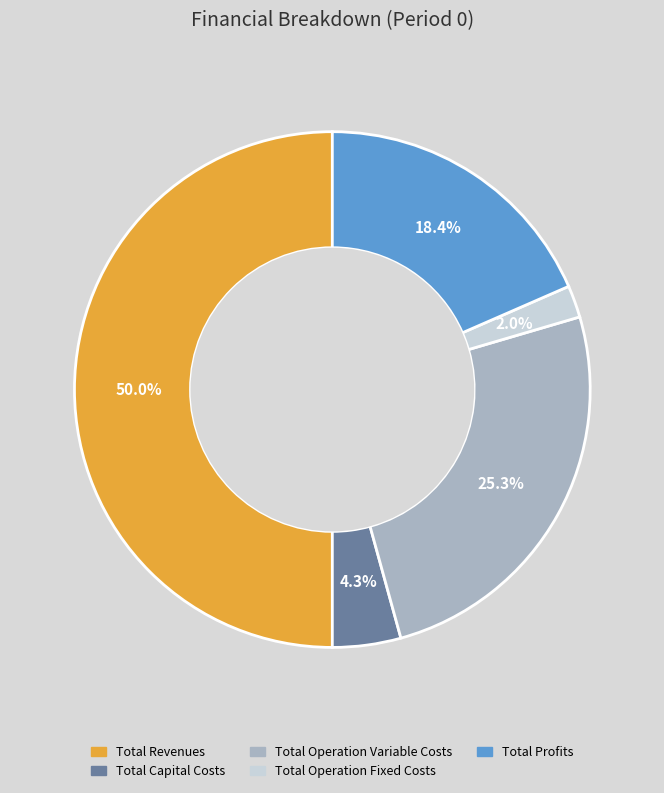

To the nearest percent, what is the combined percentage of Total Profits and Total Capital Costs?

23%